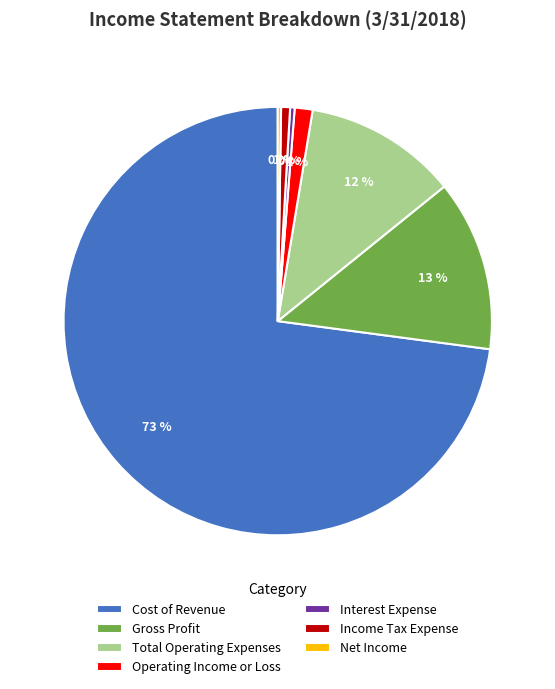

To the nearest percent, what is the difference between the Cost of Revenue and Gross Profit slice percentages?

60%